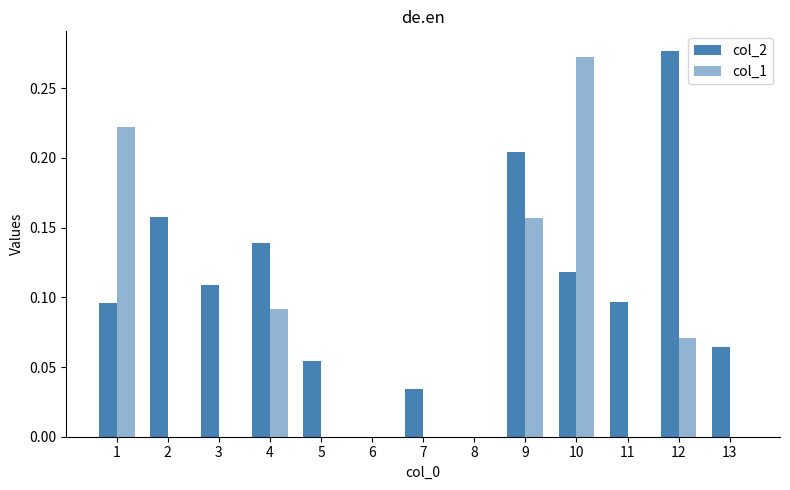

What is the total value across all series at 1?

0.3